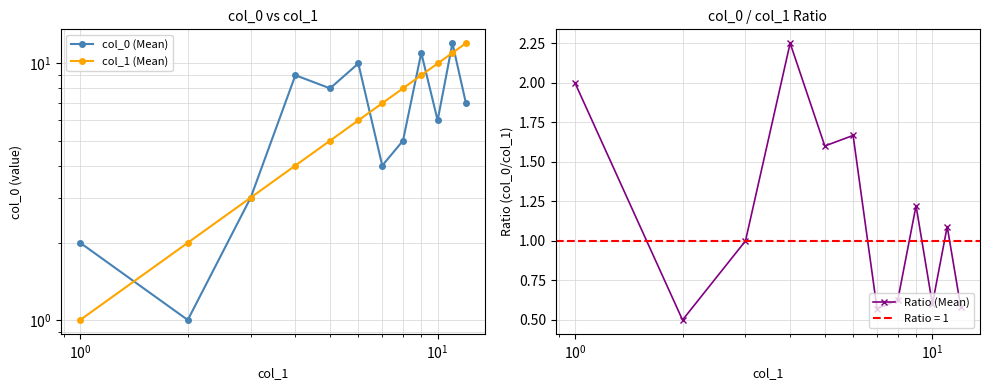

In Ratio (Mean), how many points are lower than both neighbors (excluding endpoints)?

4